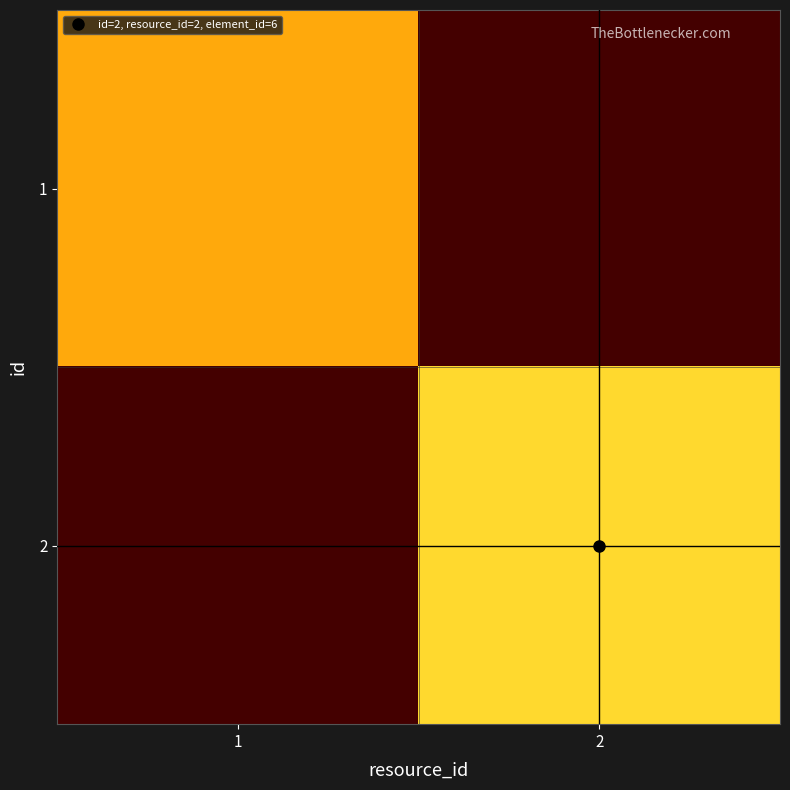

Which label corresponds to the smallest value in the chart?

1